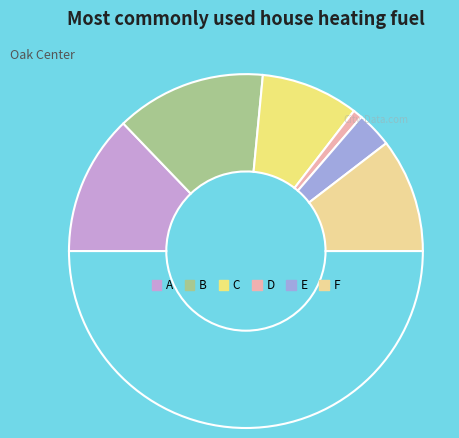

How many segments does this pie chart have?

7